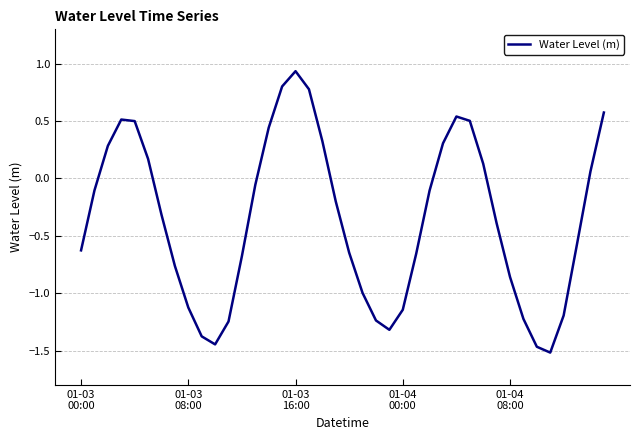

What is the difference between the maximum and minimum values?

2.5